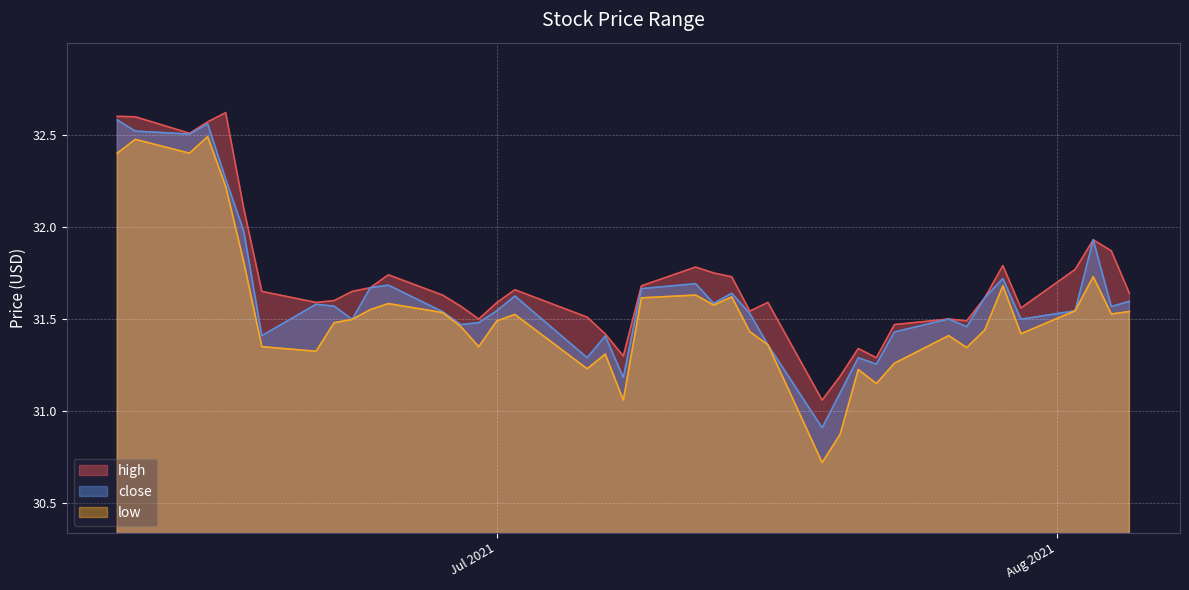

What is the approximate value of high at 2021-07-28?

31.6